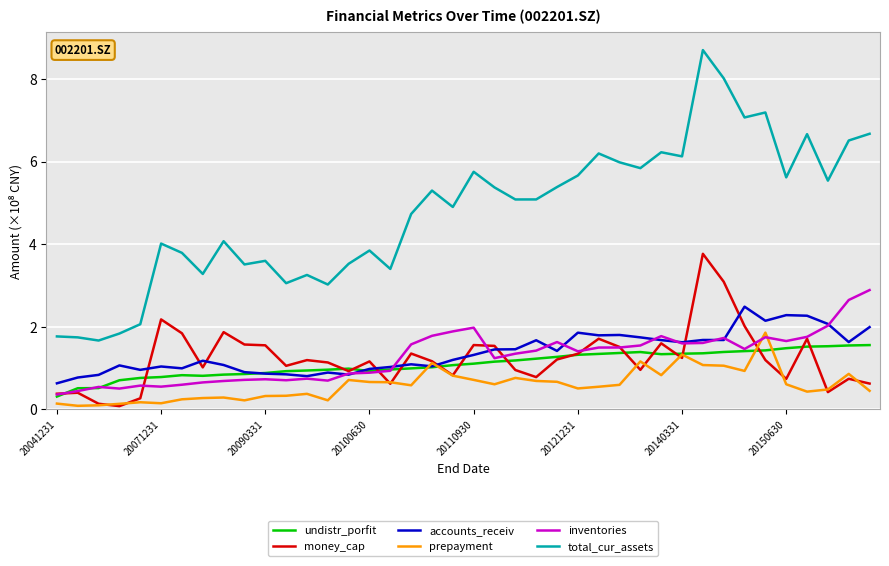

Does the chart have visible grid lines?

Yes